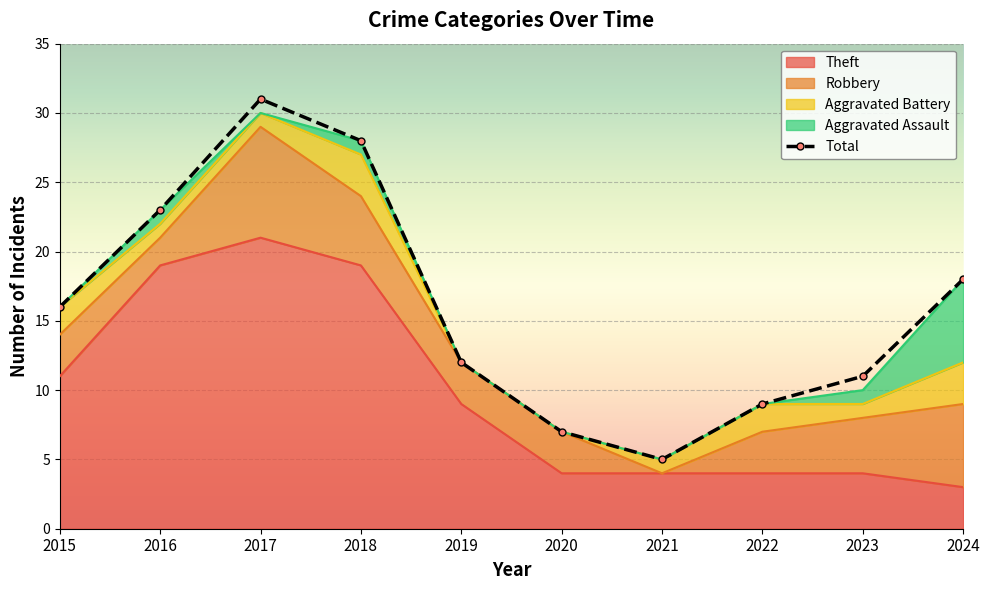

What is the value of the Robbery point at the 4th from the left?

5